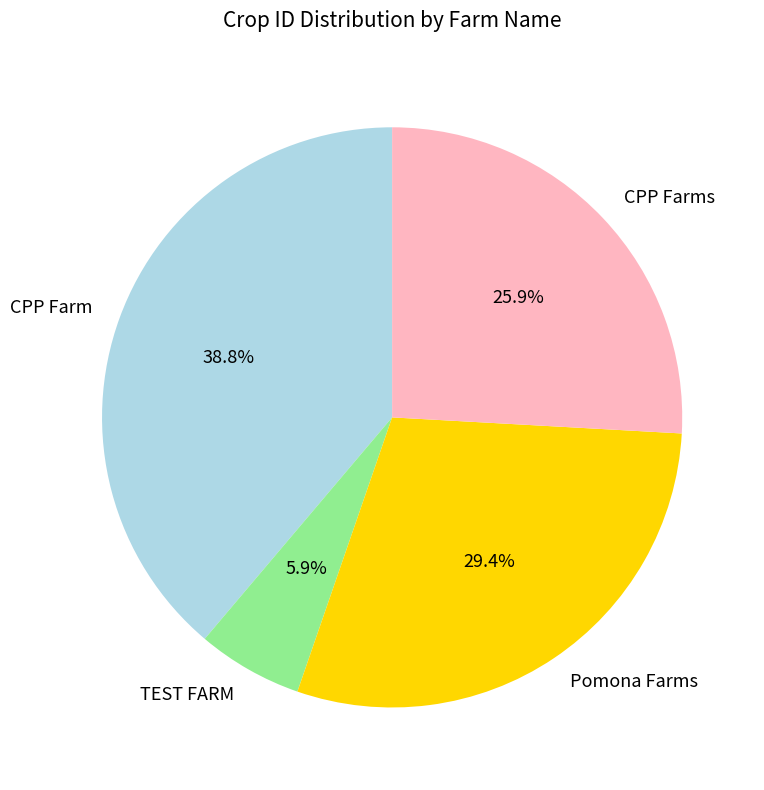

Does TEST FARM represent more than half of the total?

No